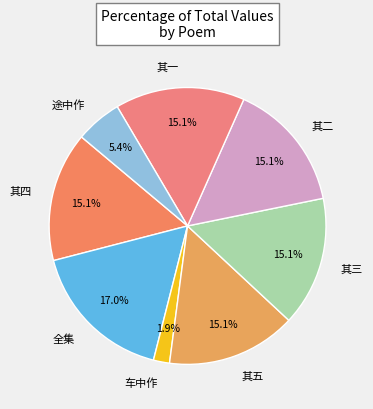

What portion of the pie excludes 其四?

84.9%